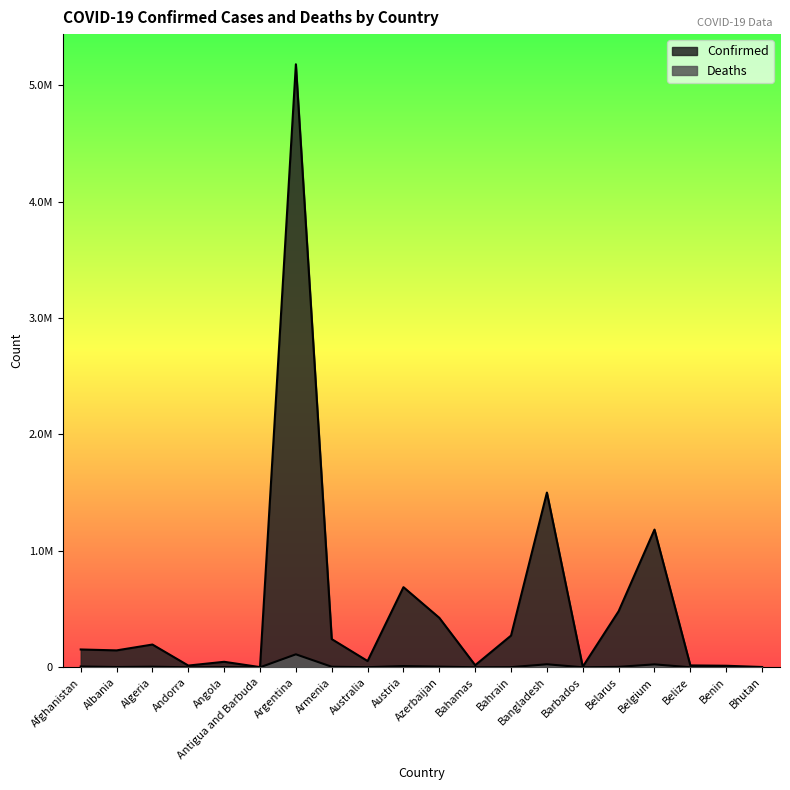

How many values in the Confirmed series are below 153148?

10